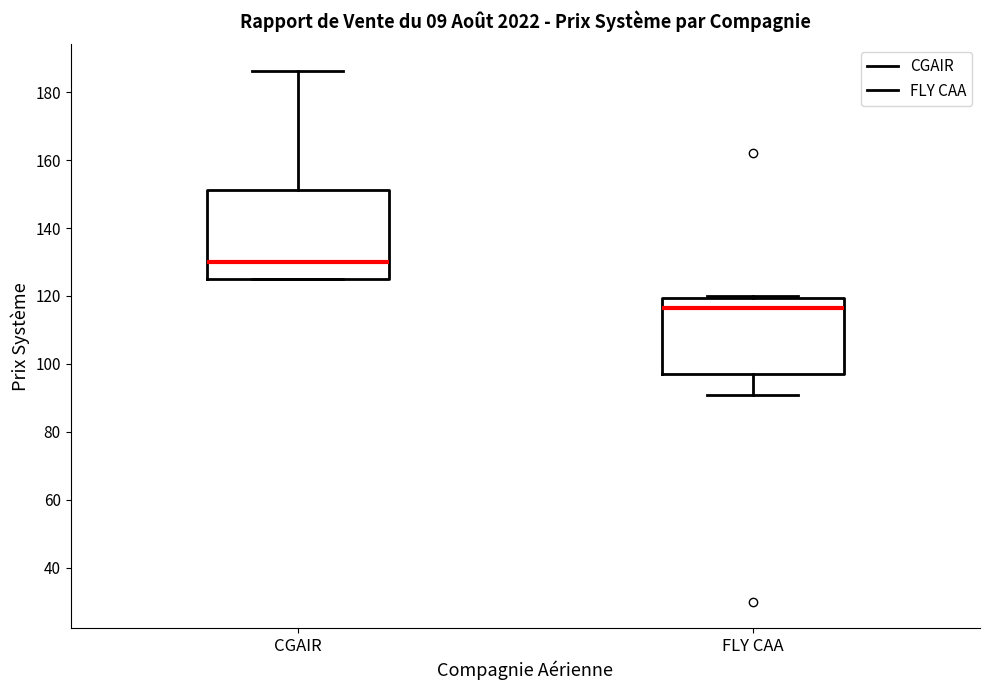

Reading left to right, read every box against the y-axis: the position of its median line, the range the box covers, and the ends of its whiskers. The values are not printed on the chart, so give them approximately, as read against the axis.

CGAIR: median 130, box 126 to 152, whiskers 126 to 186
FLY CAA: median 116, box 96 to 120, whiskers 90 to 120